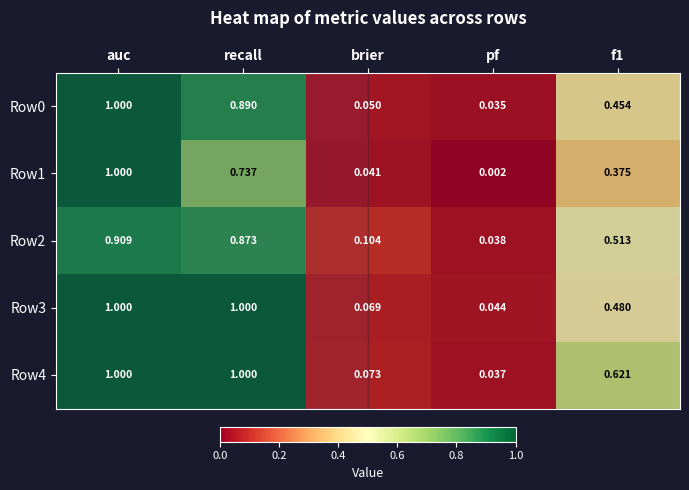

Where is Row1 nearest to the value 0?

pf